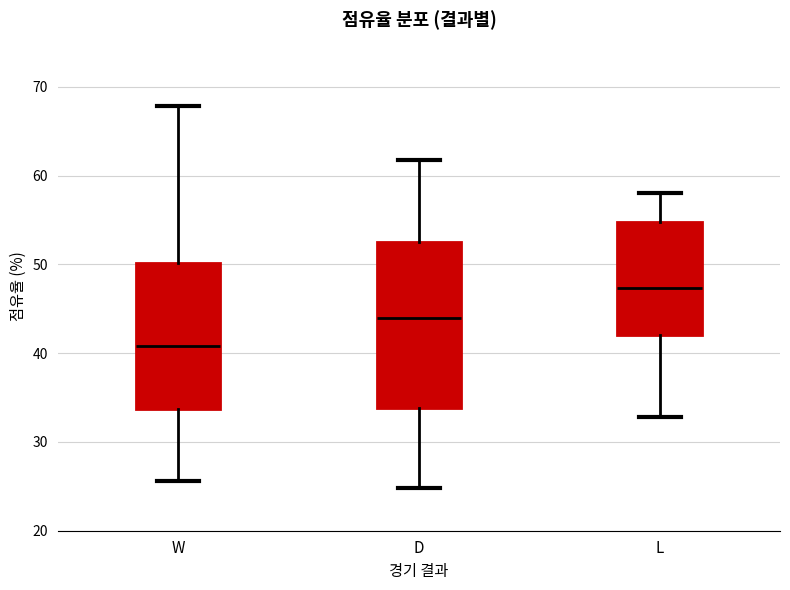

Where does the upper whisker of the box for L end on the y-axis? The values are not printed on the chart, so give them approximately, as read against the axis.

58